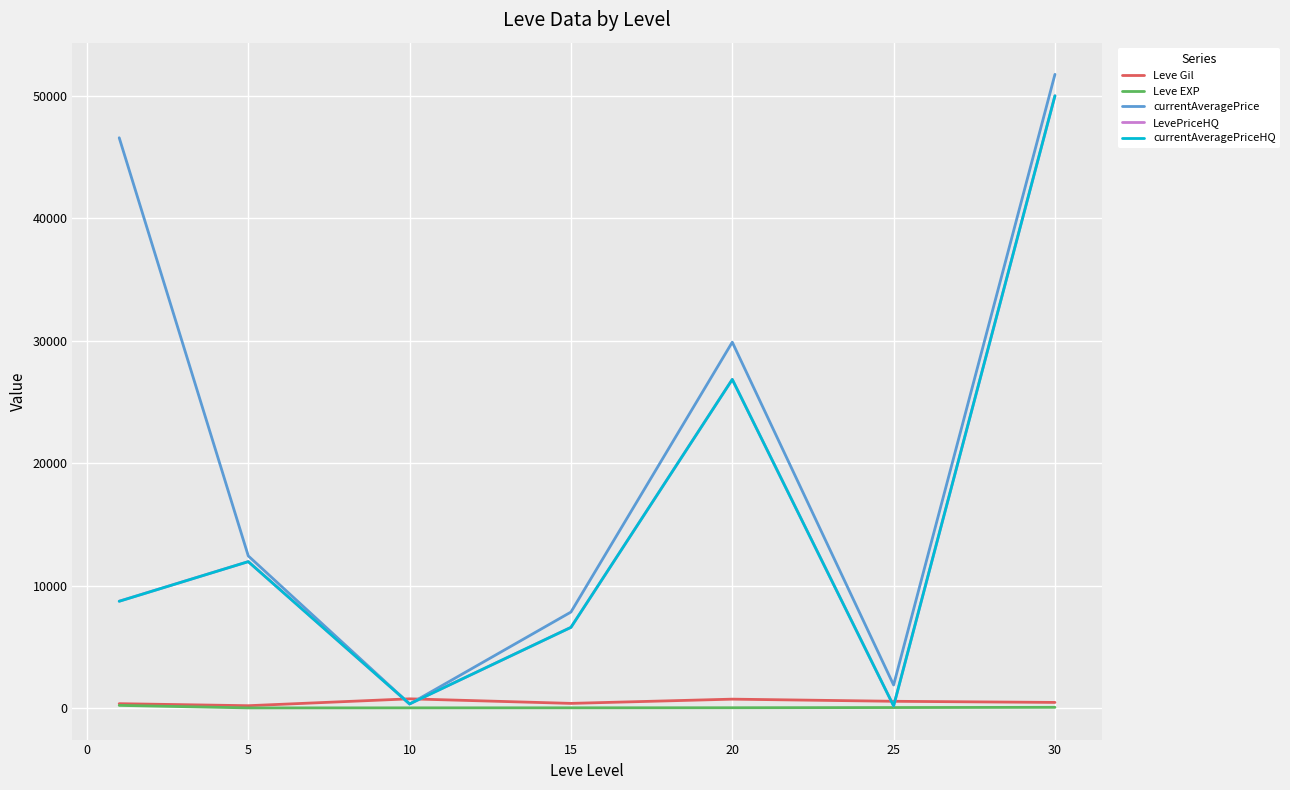

Does the chart display data point markers on the line(s)?

No